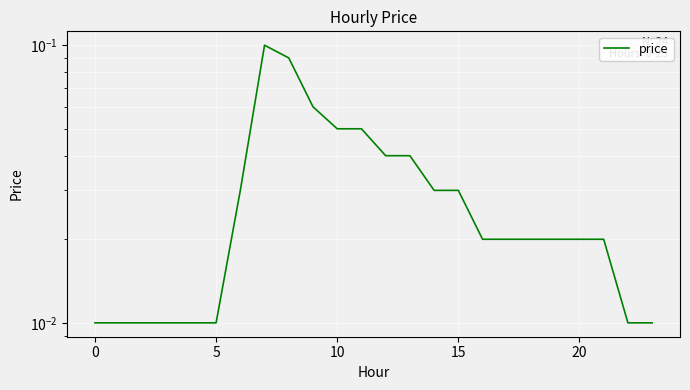

Is it true that the value at 13 is 0.0?

True